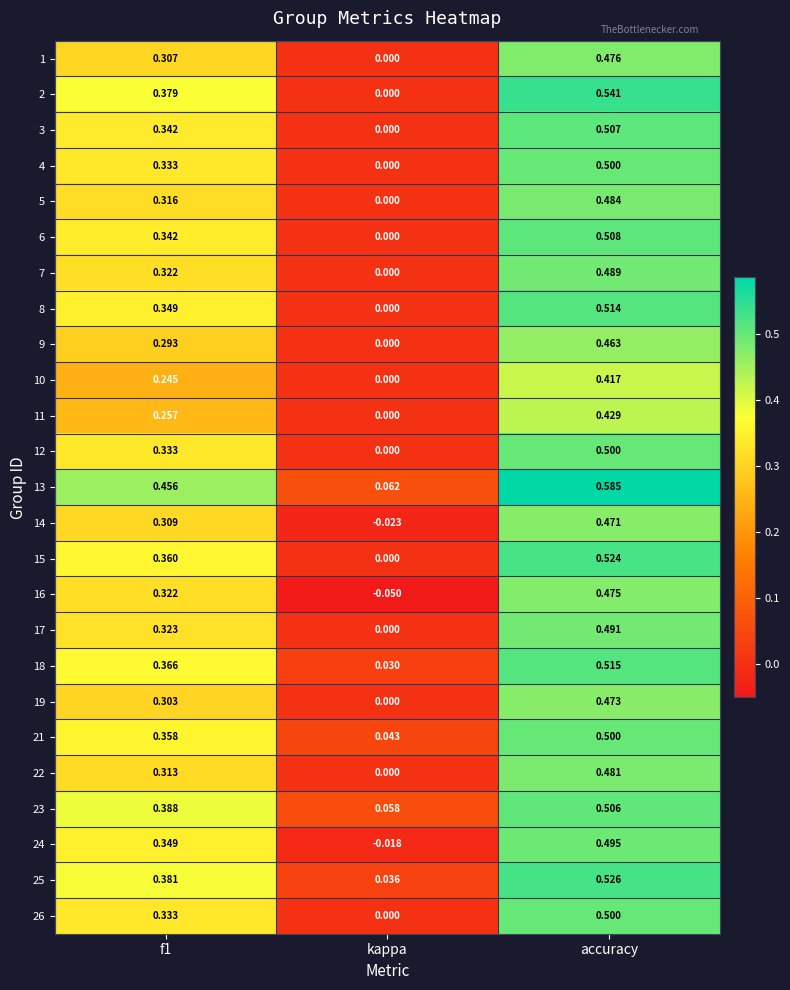

At which category is the sum across all series the highest?

accuracy